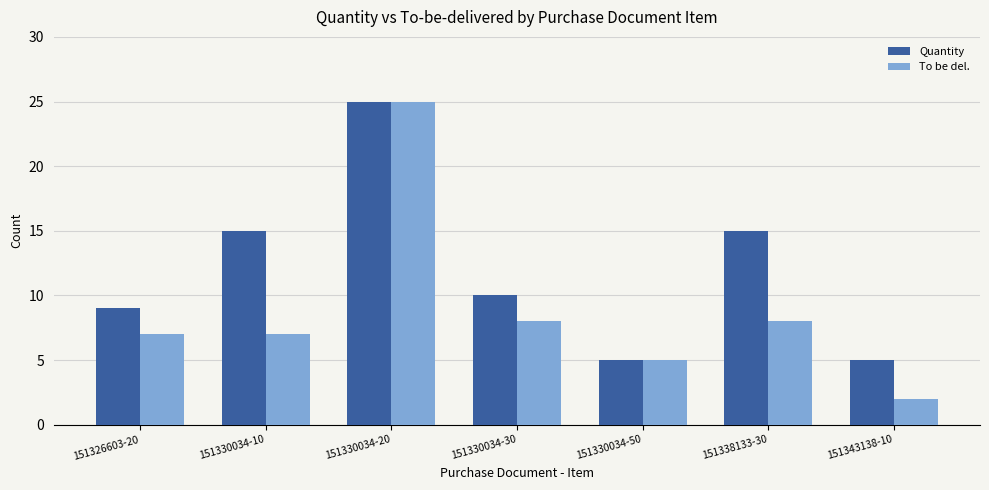

Between 151326603-20 and 151330034-20, which series saw the biggest shift?

To be del.